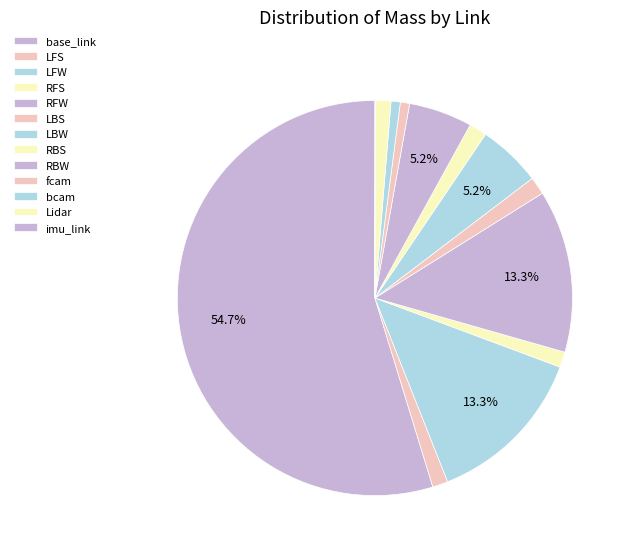

Between RFS and RBS, which is larger?

RBS